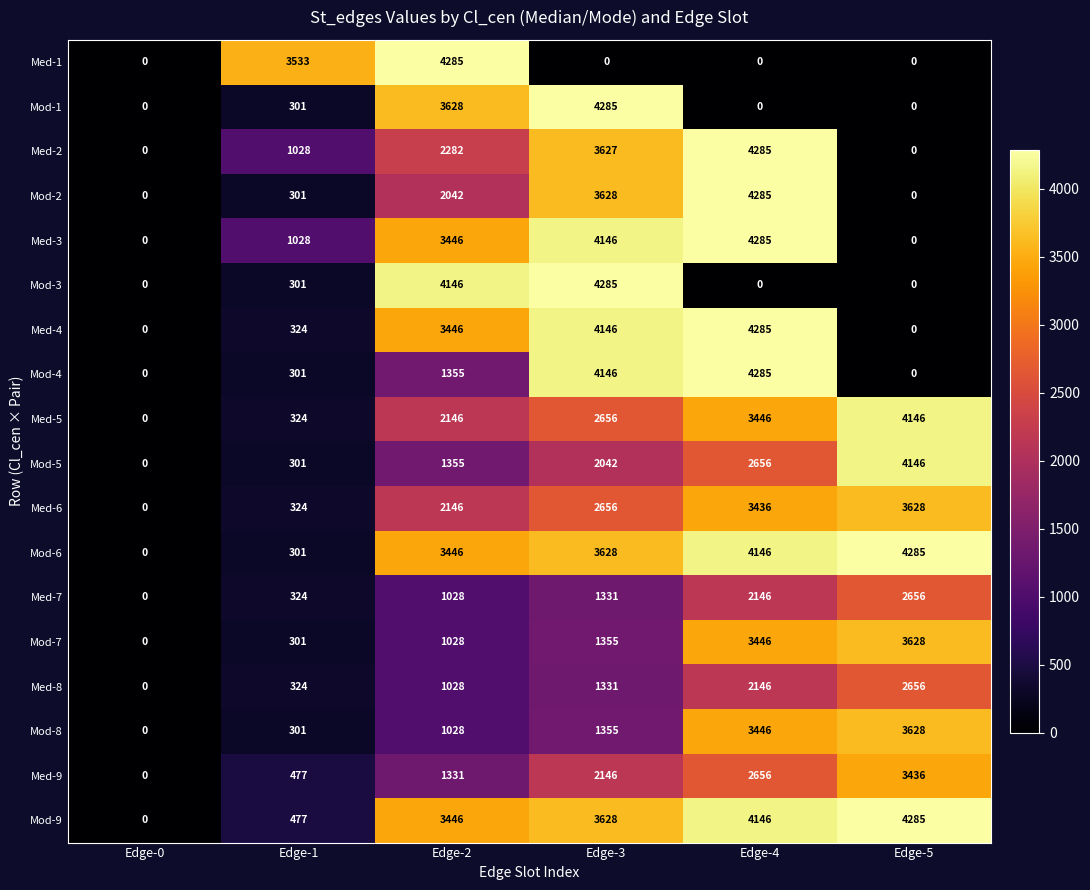

How many distinct data groups are displayed?

18